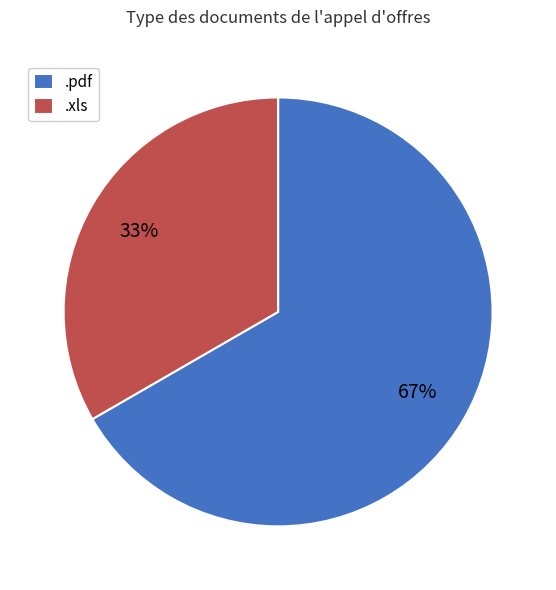

Approximately how many times larger is the value at .pdf compared to .xls?

2.0